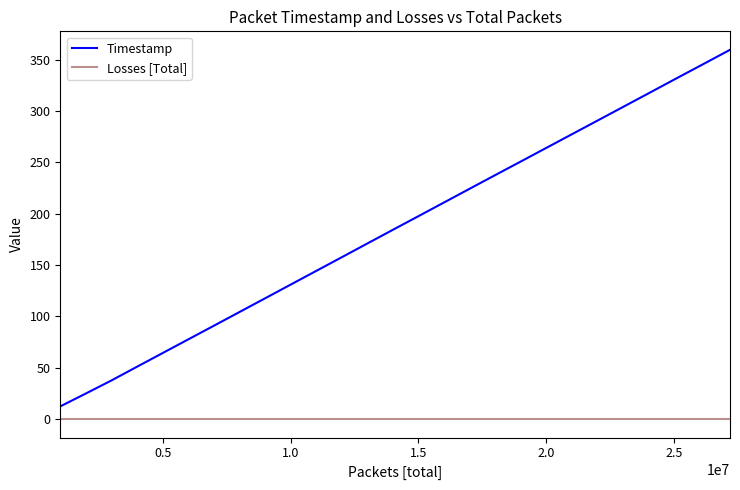

List the series in order of their peak value, lowest first.

Losses [Total], Timestamp